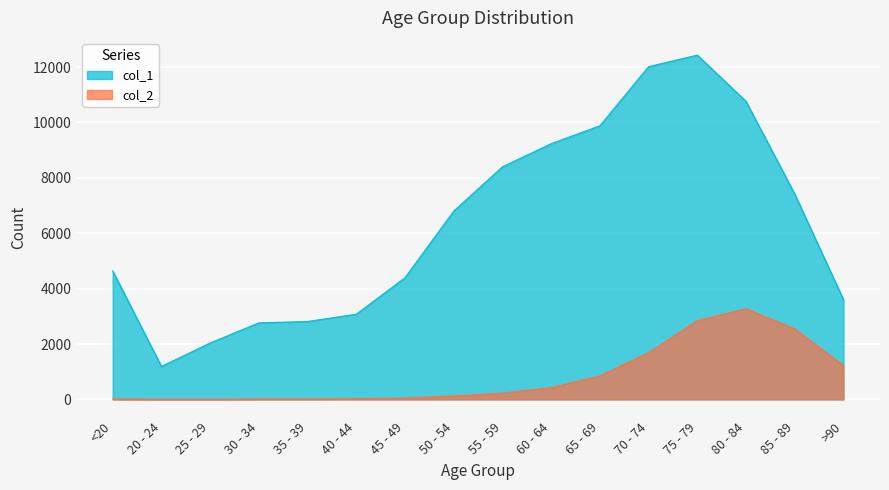

True or false: col_1 has a value of 14873 at 55 - 59.

False